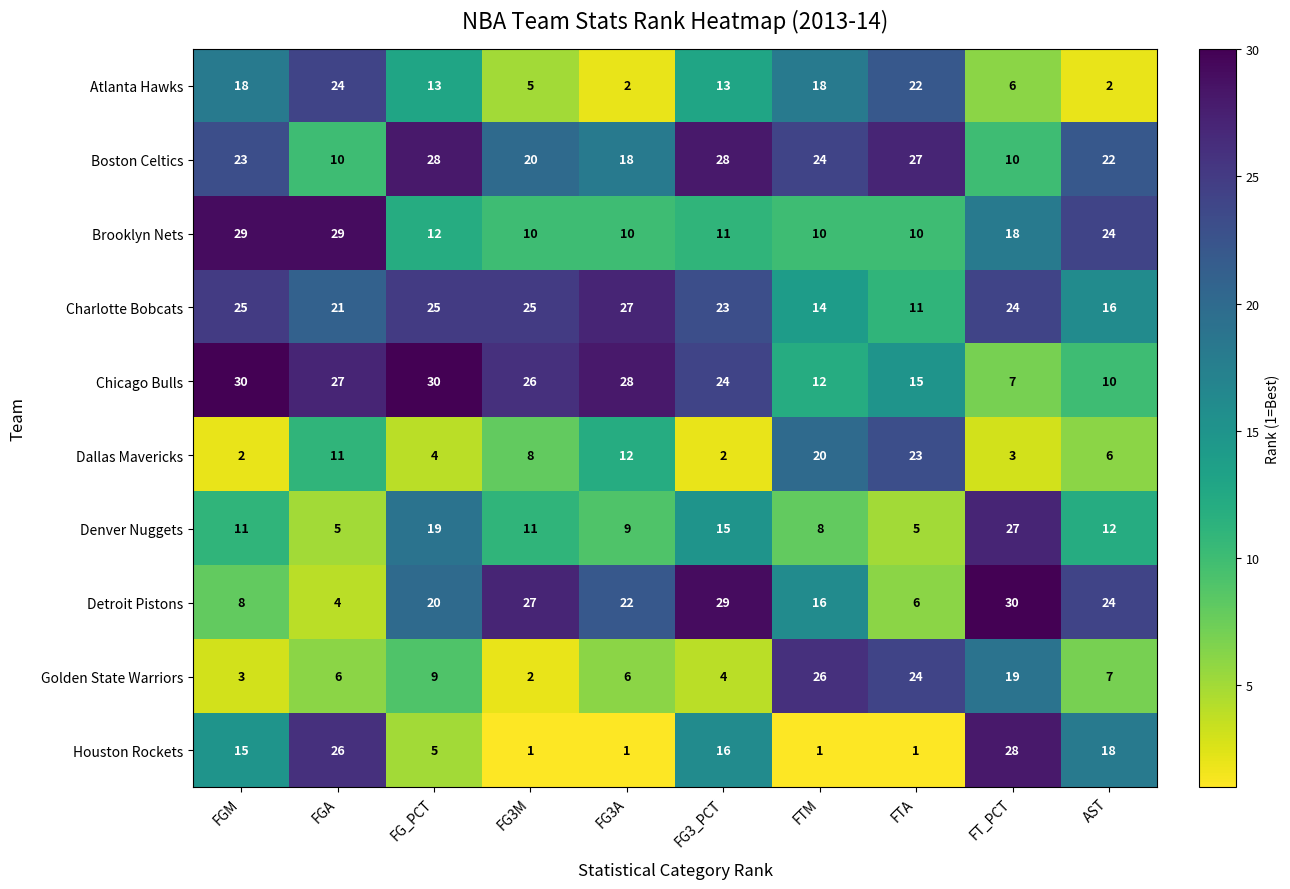

The Atlanta Hawks series shows 8 at FT_PCT. True or false?

False